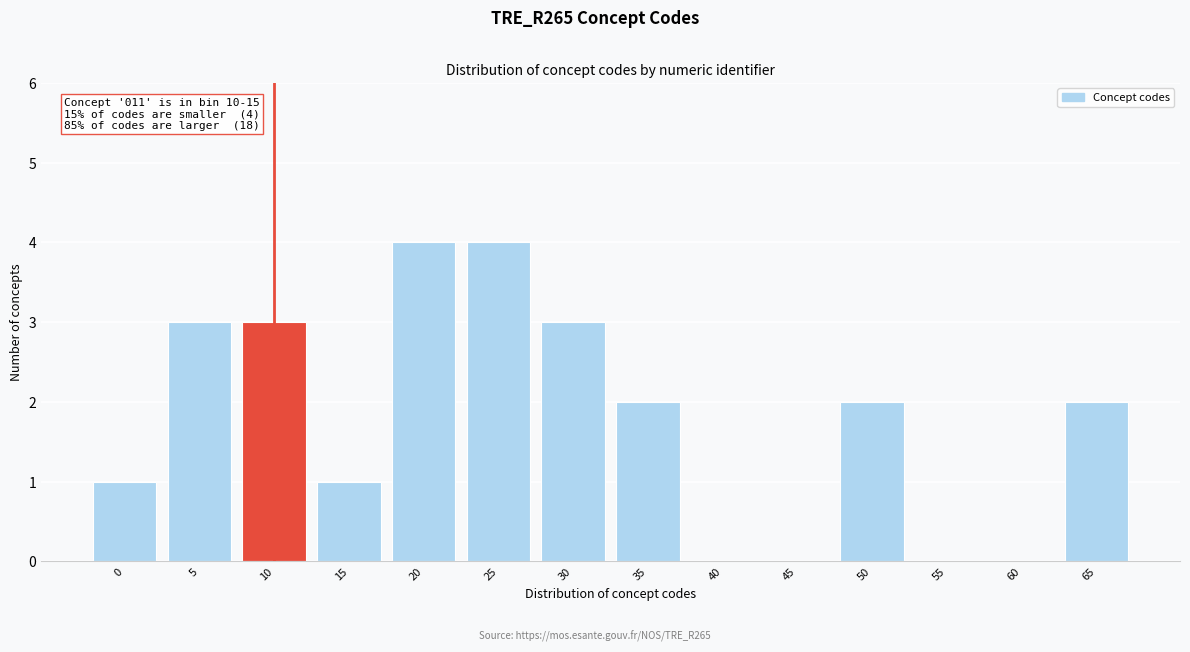

Reading right to left, list all the values displayed in this chart.

65=2	60=0	55=0	50=2	45=0	40=0	35=2	30=3	25=4	20=4	15=1	10=3	5=3	0=1